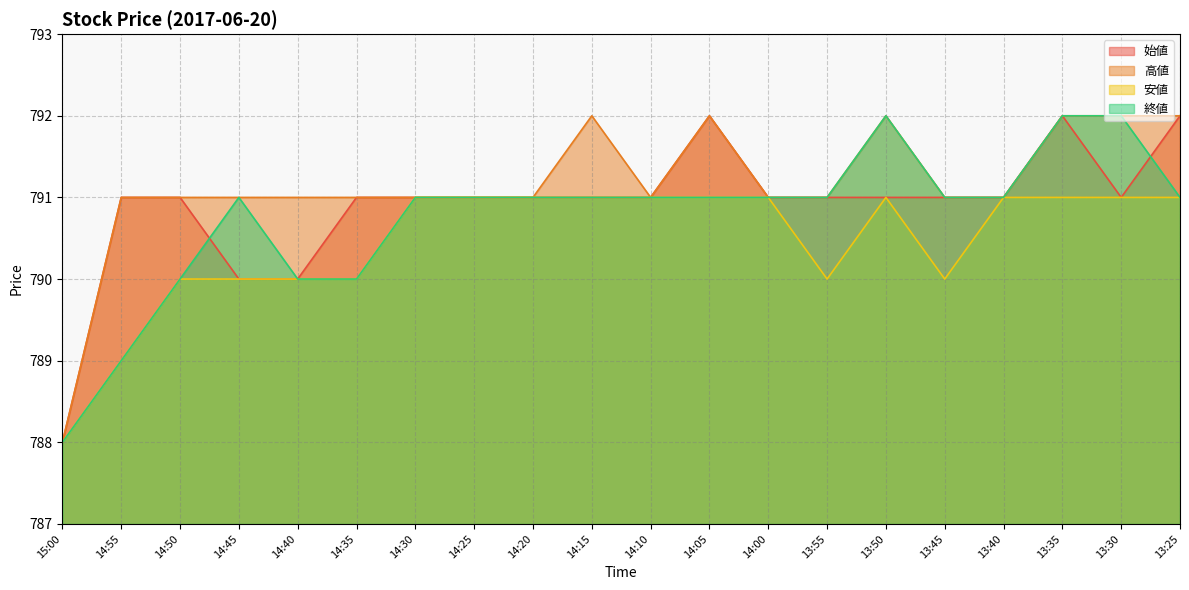

Which series has the largest range (max minus min)?

始値